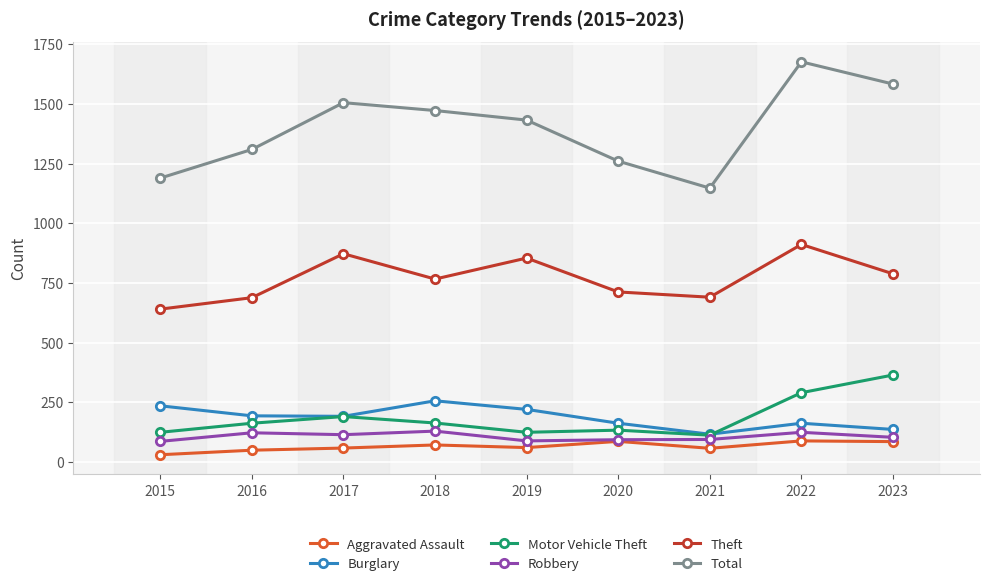

True or false: Robbery and Motor Vehicle Theft cross at least once.

False